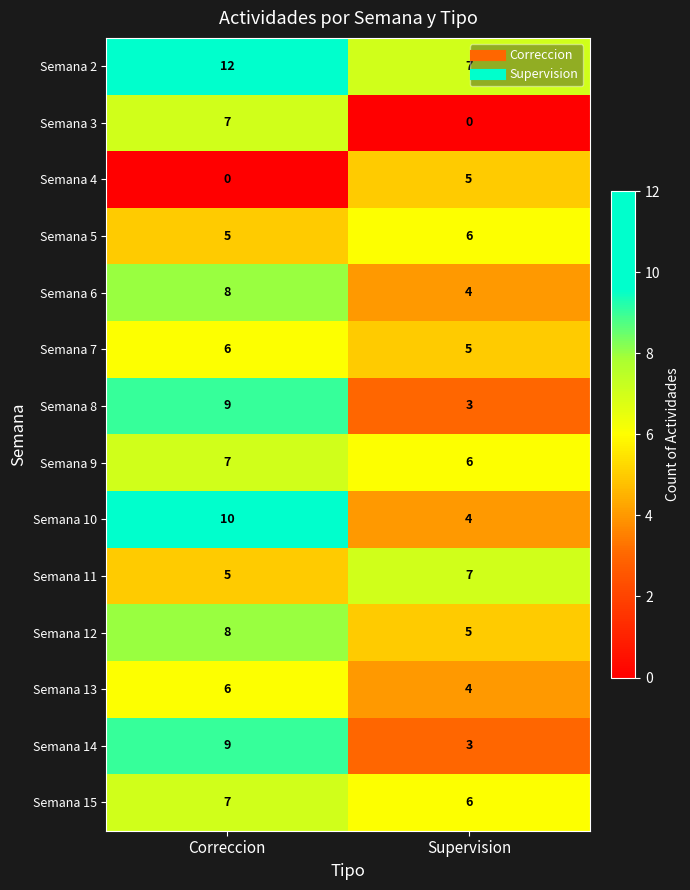

The value of Semana 4 at Correccion is 2. True or false?

False